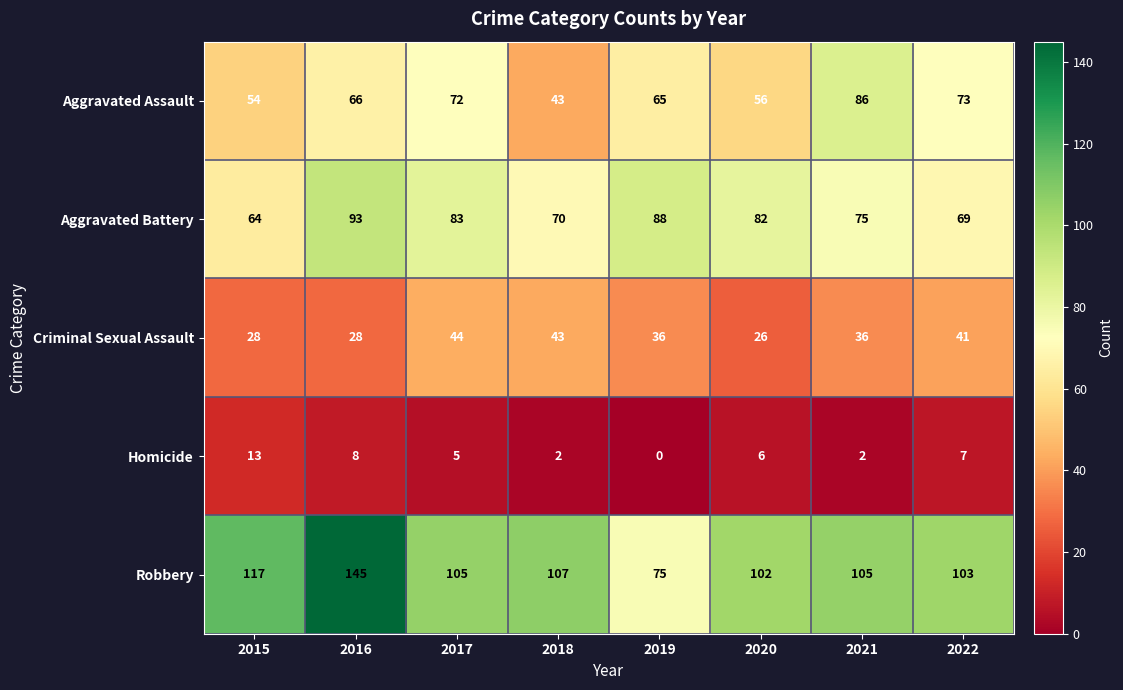

What is the total value across all series at 2022?

293